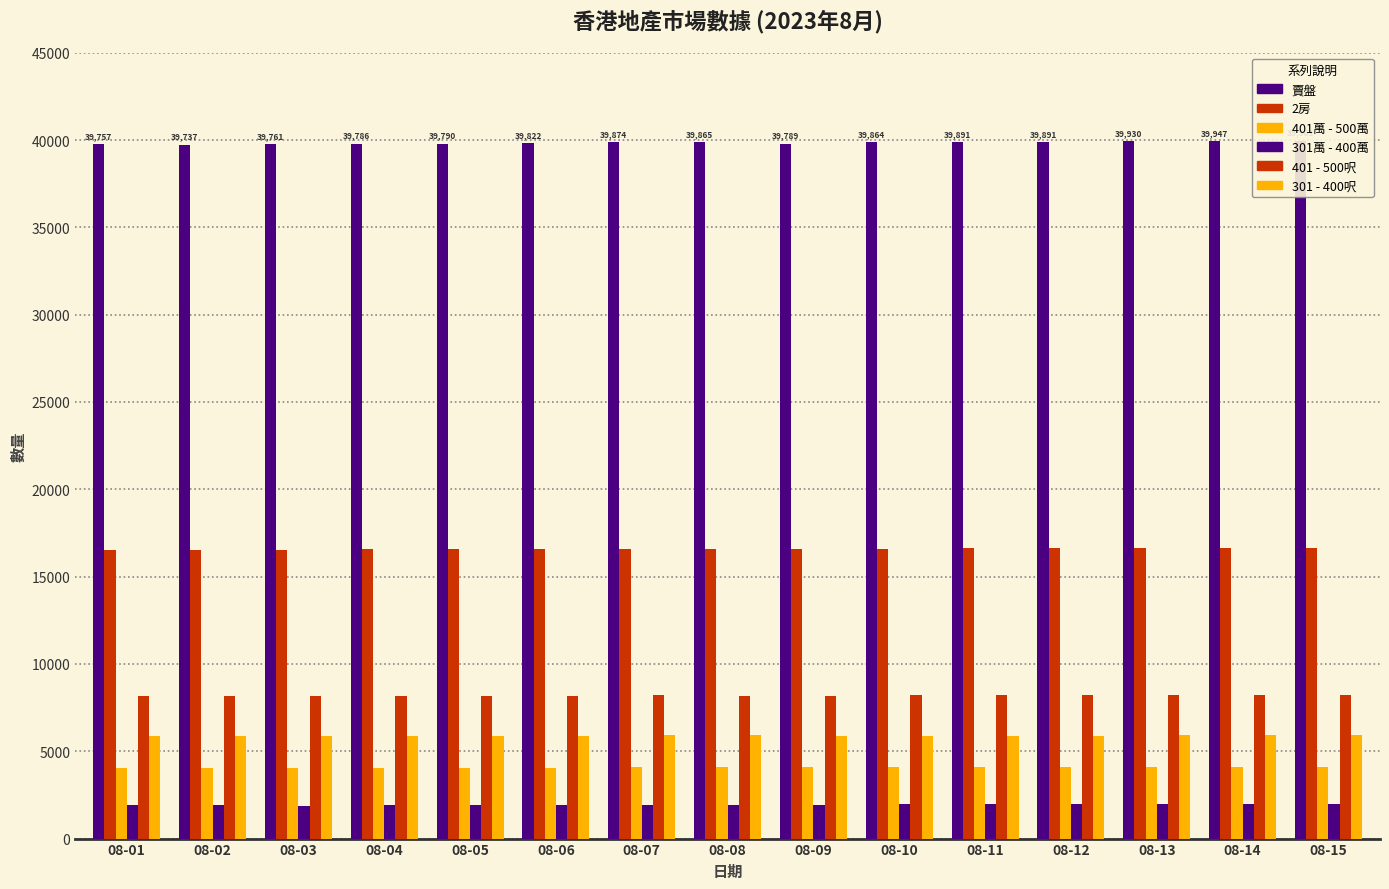

How many series are shown in this chart?

6